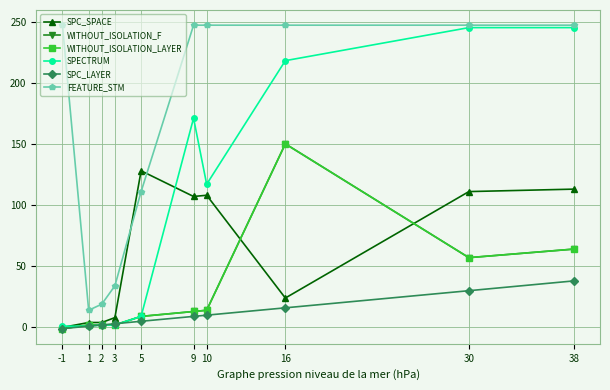

What is the sum of the WITHOUT_ISOLATION_LAYER values at 3 and 5?

11